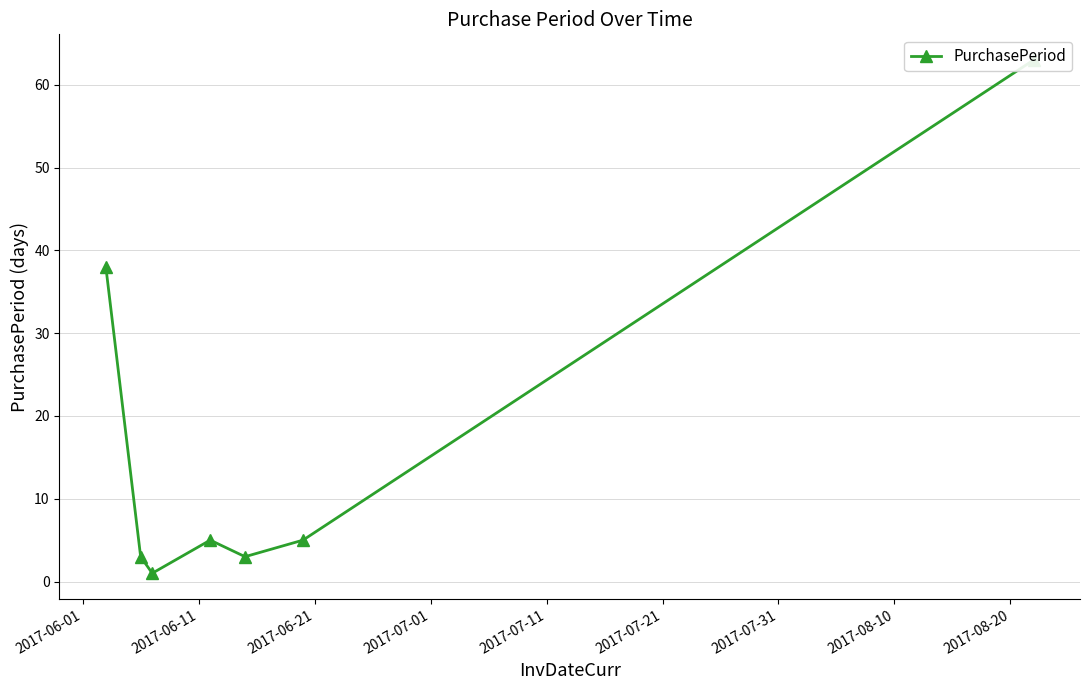

What is the difference between the second highest and minimum values?

37